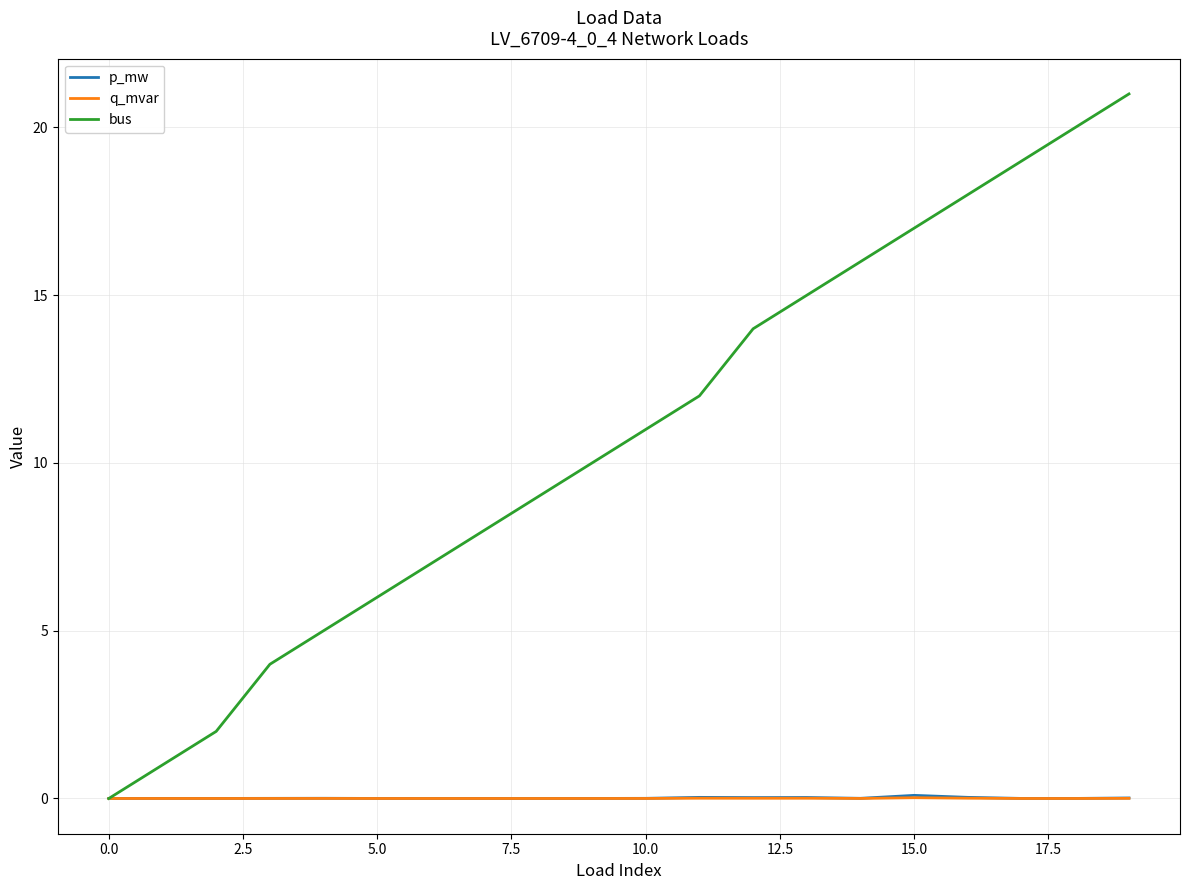

What is the greatest value displayed?

21.0